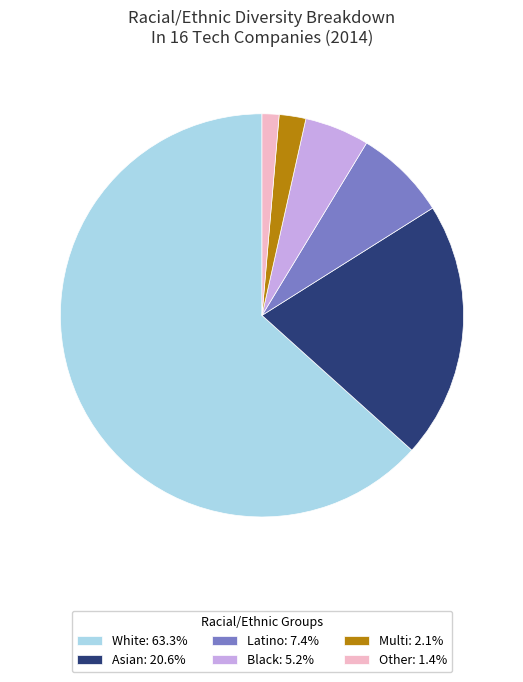

Is there any slice that represents more than half of the pie?

Yes